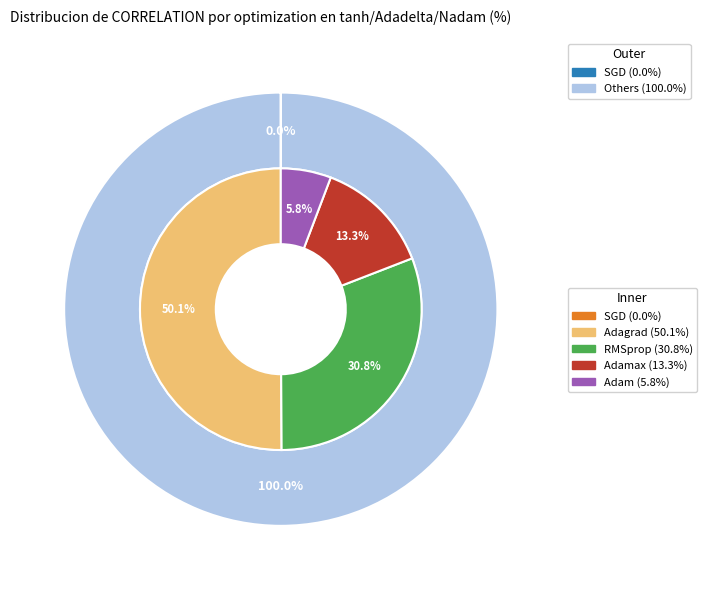

True or false: SGD accounts for 0% of the total.

True